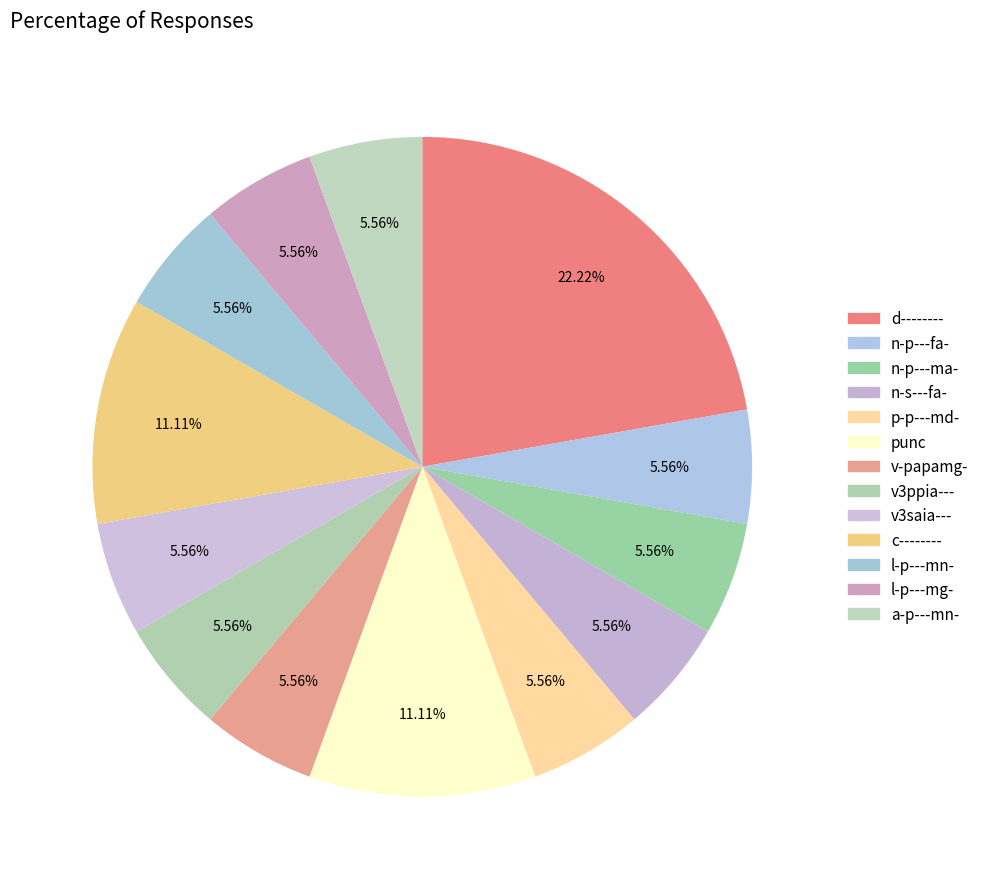

How many slices are in this pie chart?

13